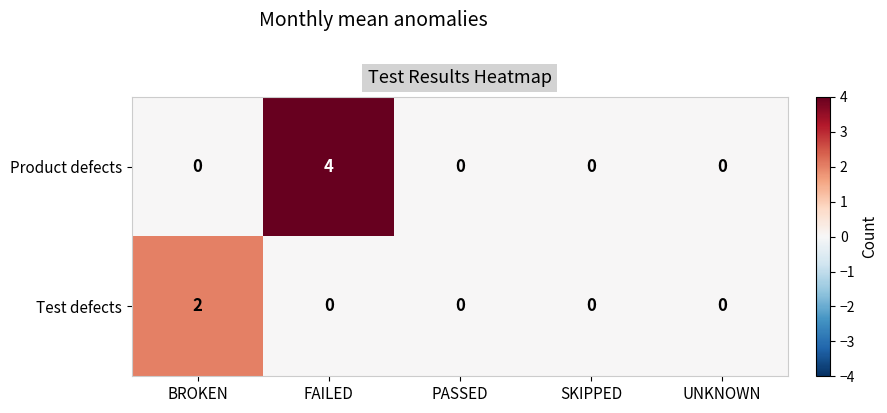

What is the total value across all series at FAILED?

4